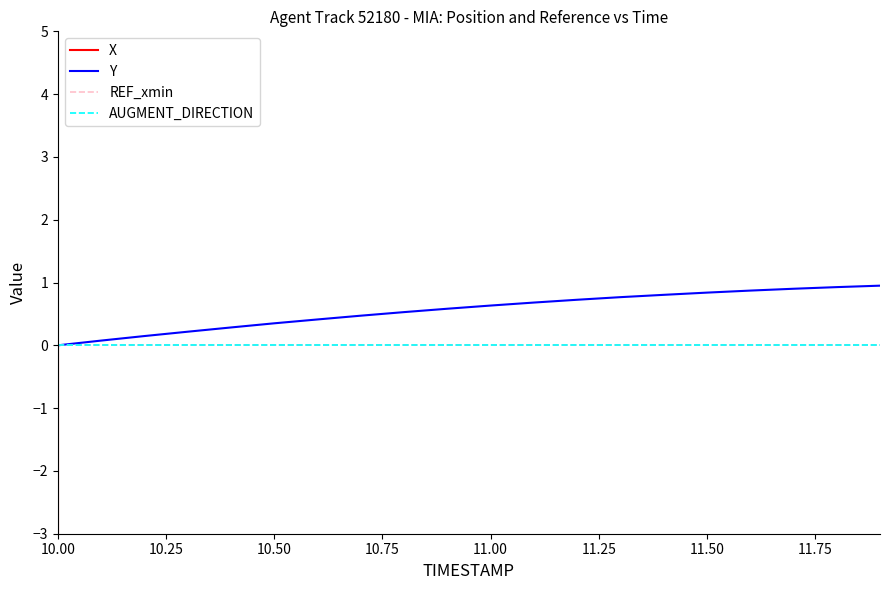

The X series shows -6097000000.0 at 11.50. True or false?

True